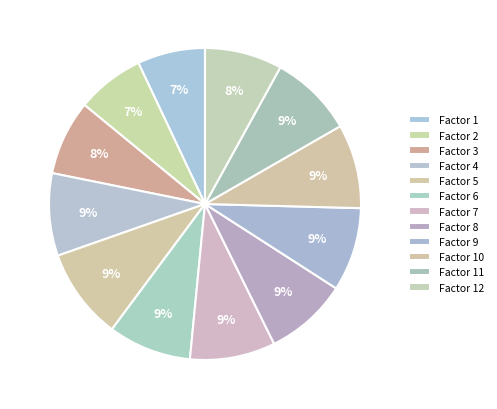

How many slices are in this pie chart?

12